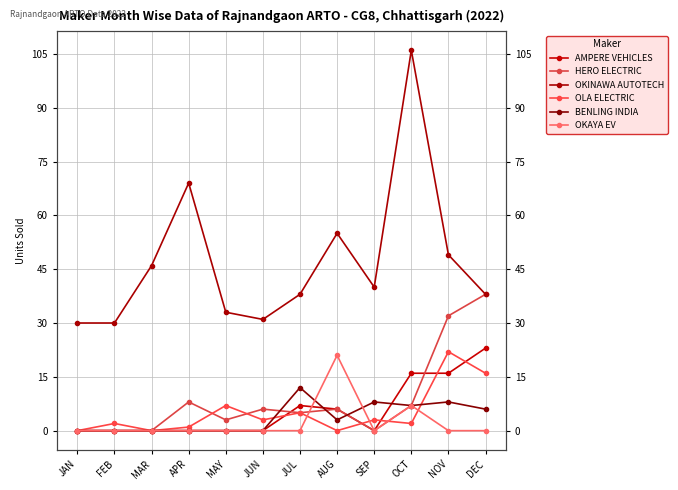

How many values in HERO ELECTRIC are above zero?

8